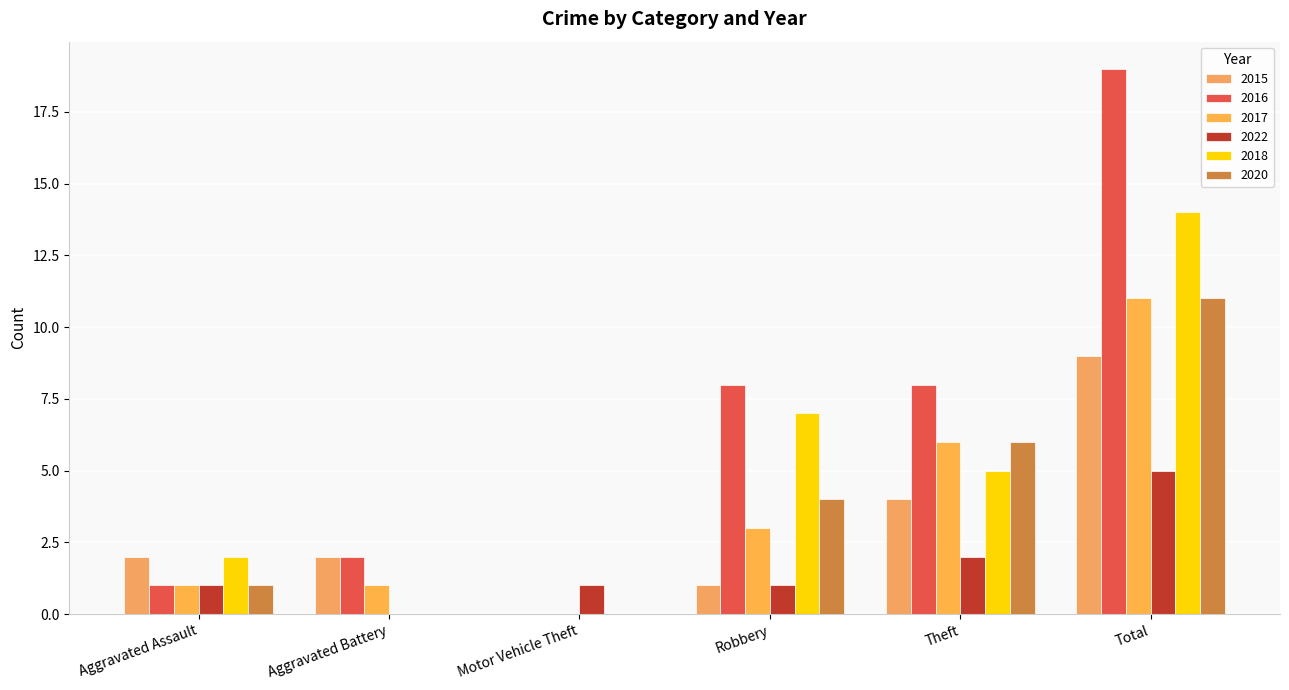

Where is 2015 nearest to the value 4?

Theft